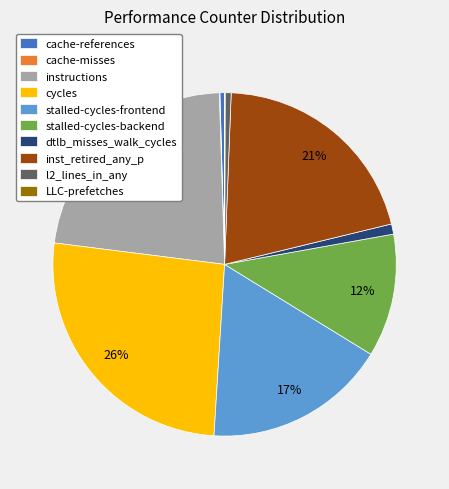

To the nearest percent, what percentage of the pie is stalled-cycles-backend?

12%